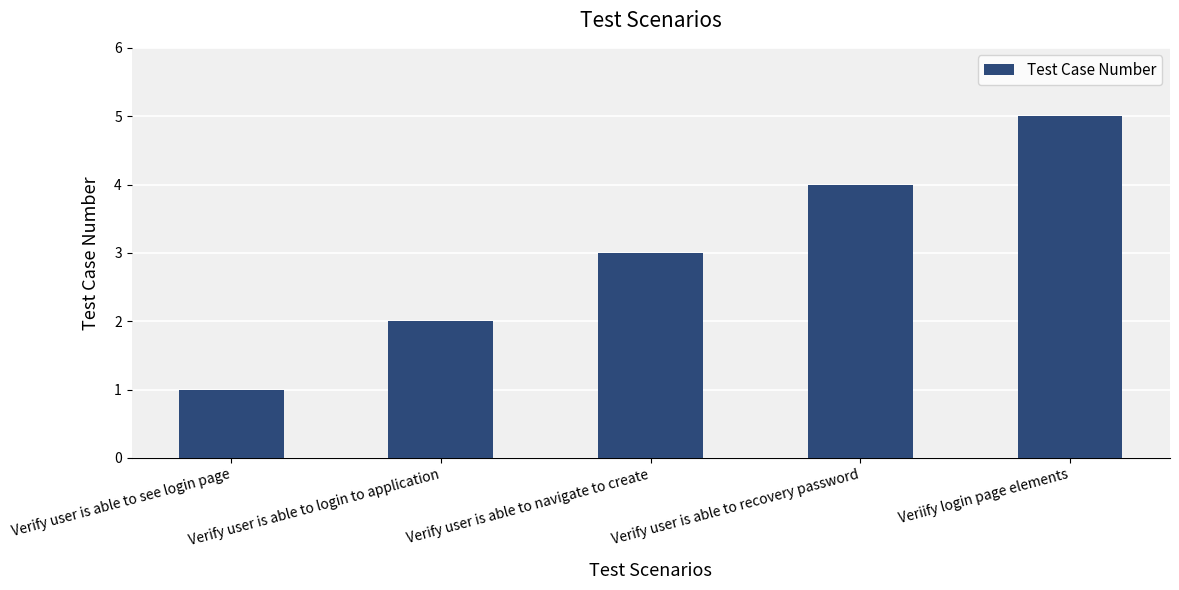

Count the number of categories in the chart.

5